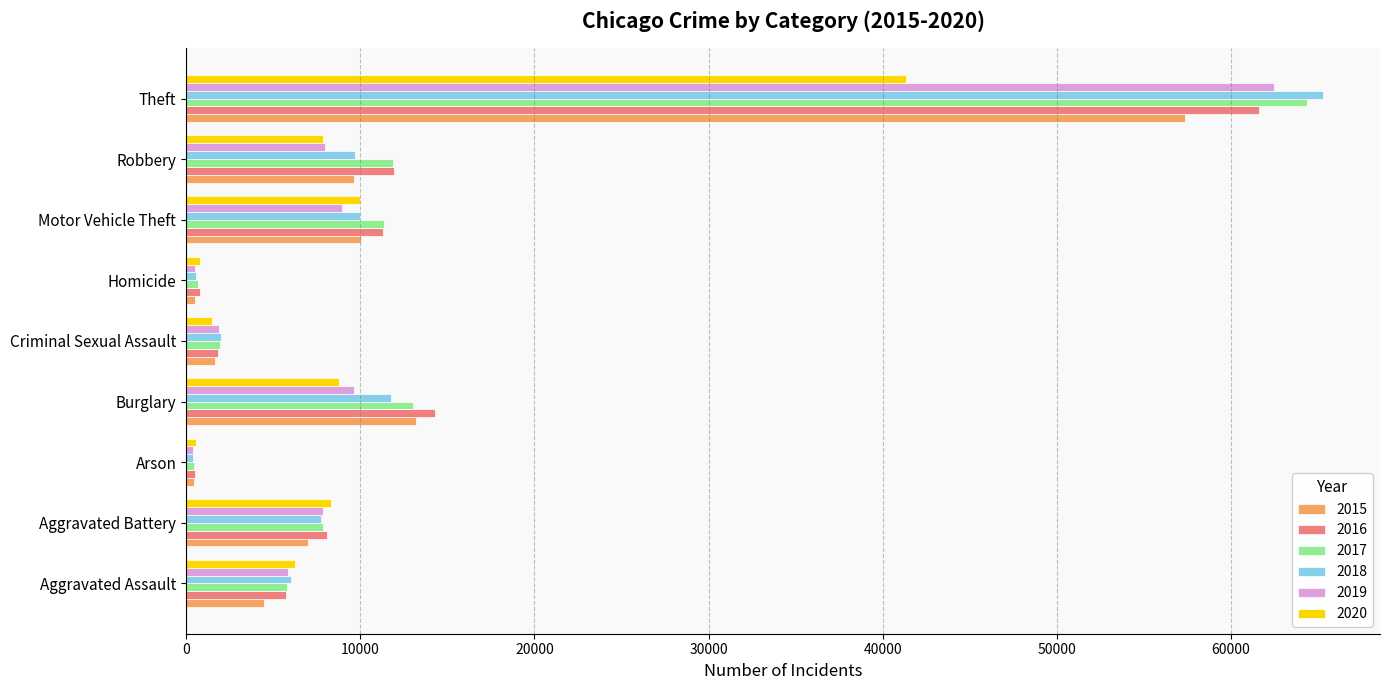

The 2018 series shows 9985 at Motor Vehicle Theft. True or false?

True